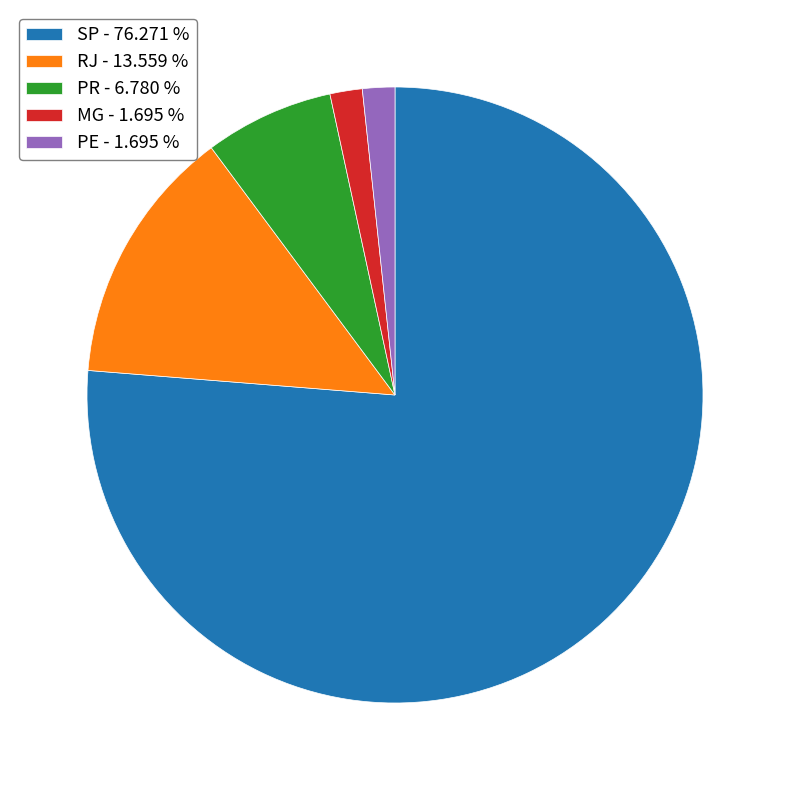

Which has a higher value, PE or SP?

SP